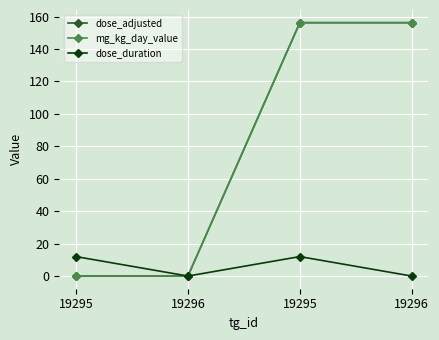

True or false: mg_kg_day_value and dose_duration intersect in this chart.

False